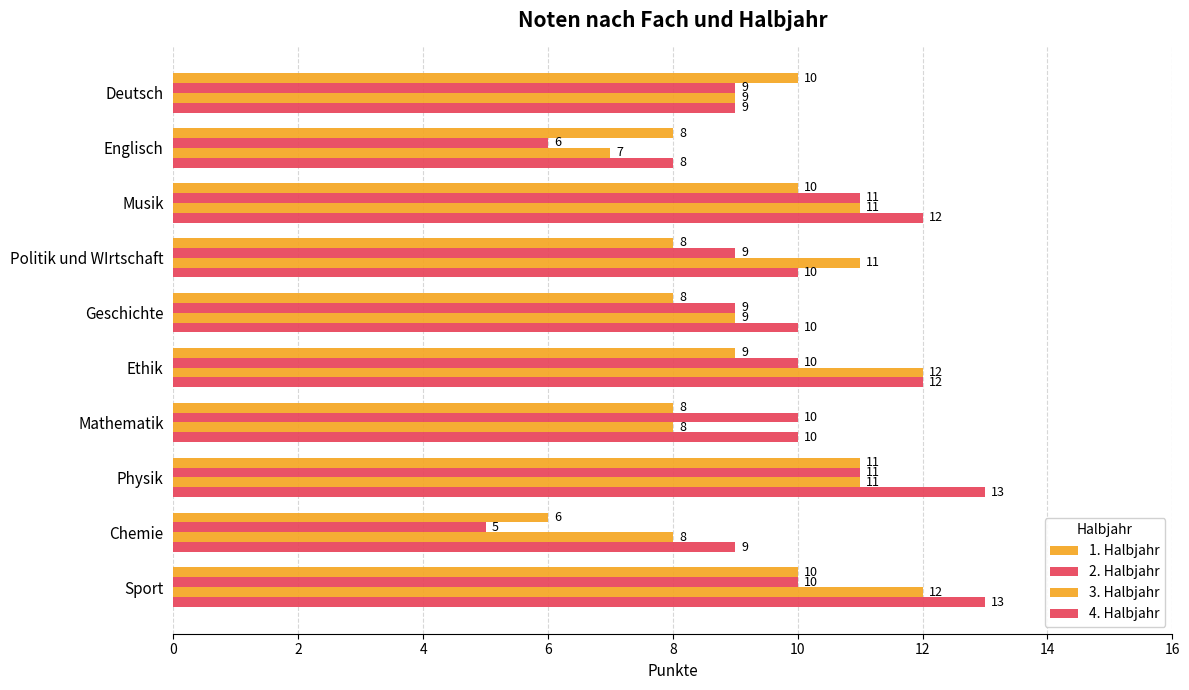

Count the number of categories in the chart.

10